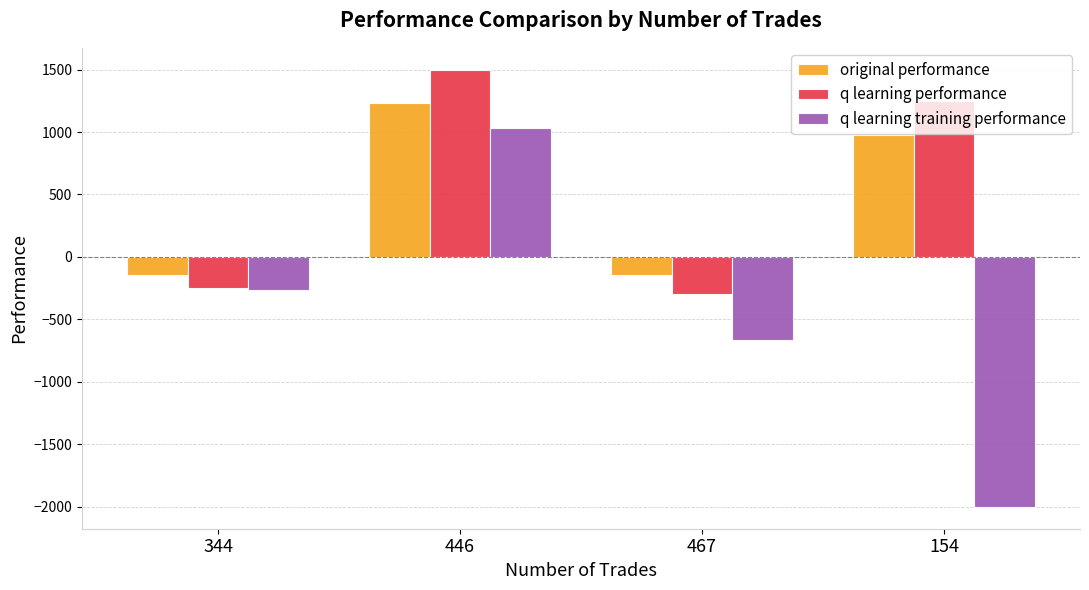

How many distinct data groups are displayed?

3